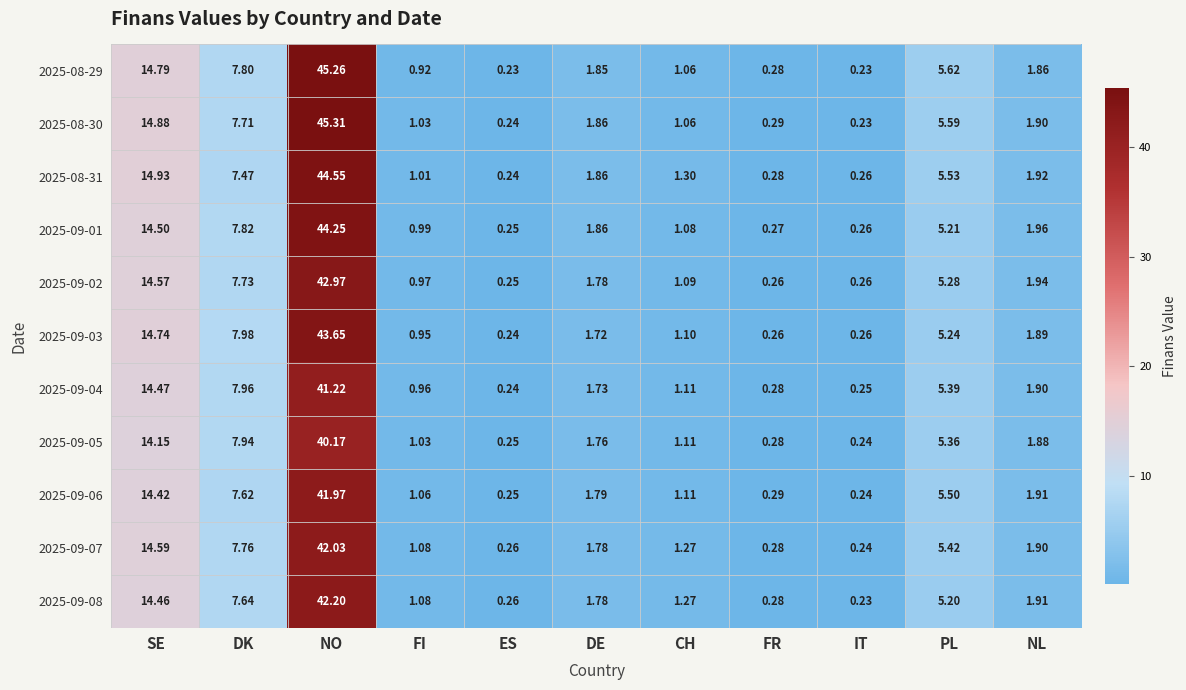

At which category is the sum across all series the highest?

NO